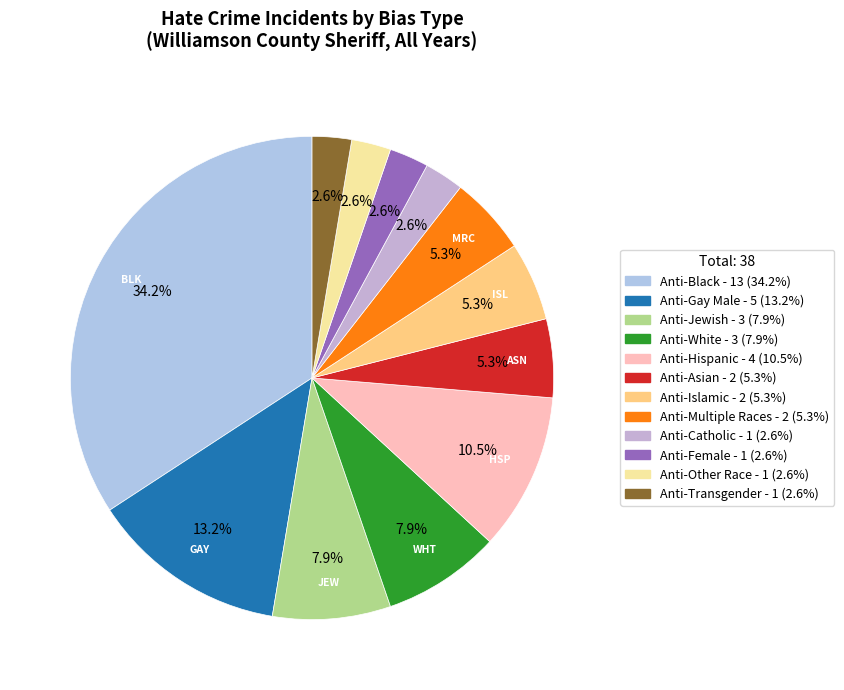

Rank the categories by value from lowest to highest.

Anti-Catholic, Anti-Female, Anti-Other Race, Anti-Transgender, Anti-Asian, Anti-Islamic, Anti-Multiple Races, Anti-Jewish, Anti-White, Anti-Hispanic, Anti-Gay Male, Anti-Black